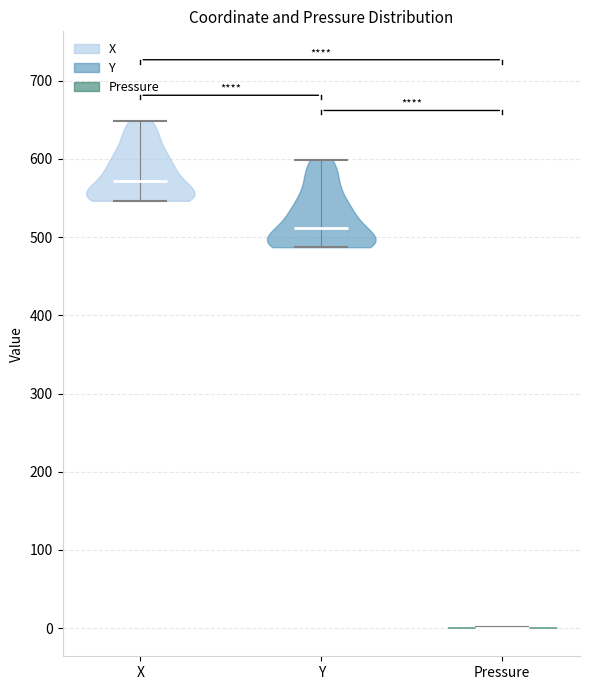

Where does the median line of the violin for Pressure sit on the y-axis? The values are not printed on the chart, so give them approximately, as read against the axis.

0